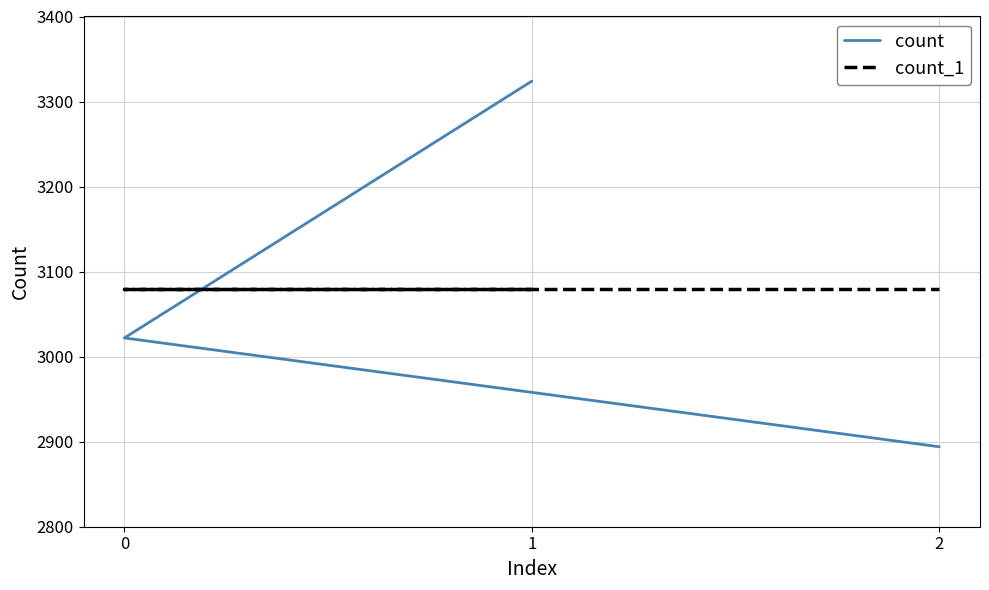

What is the difference between the highest and lowest values at 1?

244